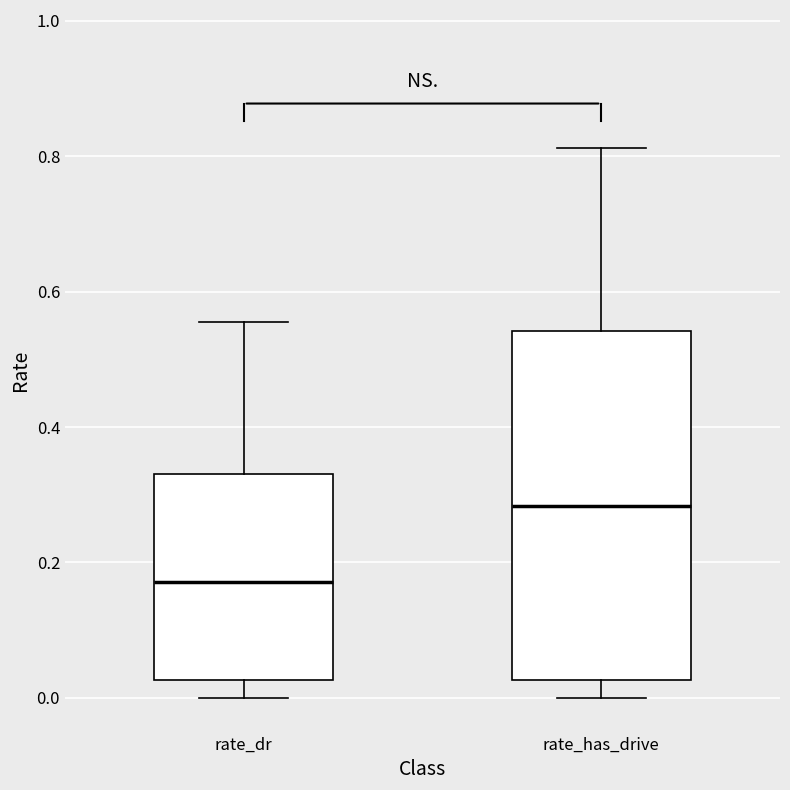

Reading left to right, read every box against the y-axis: the position of its median line, the range the box covers, and the ends of its whiskers. The values are not printed on the chart, so give them approximately, as read against the axis.

rate_dr: median 0.18, box 0.02 to 0.32, whiskers 0.00 to 0.56
rate_has_drive: median 0.28, box 0.02 to 0.54, whiskers 0.00 to 0.82